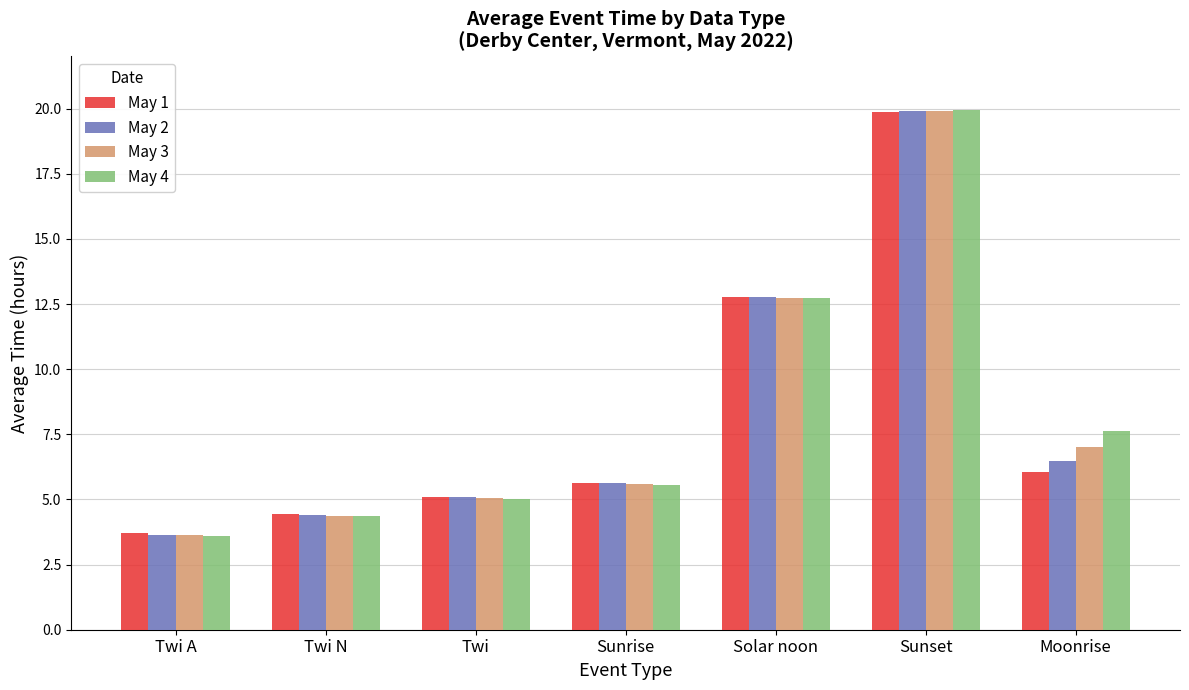

Which series has the largest range (max minus min)?

May 4